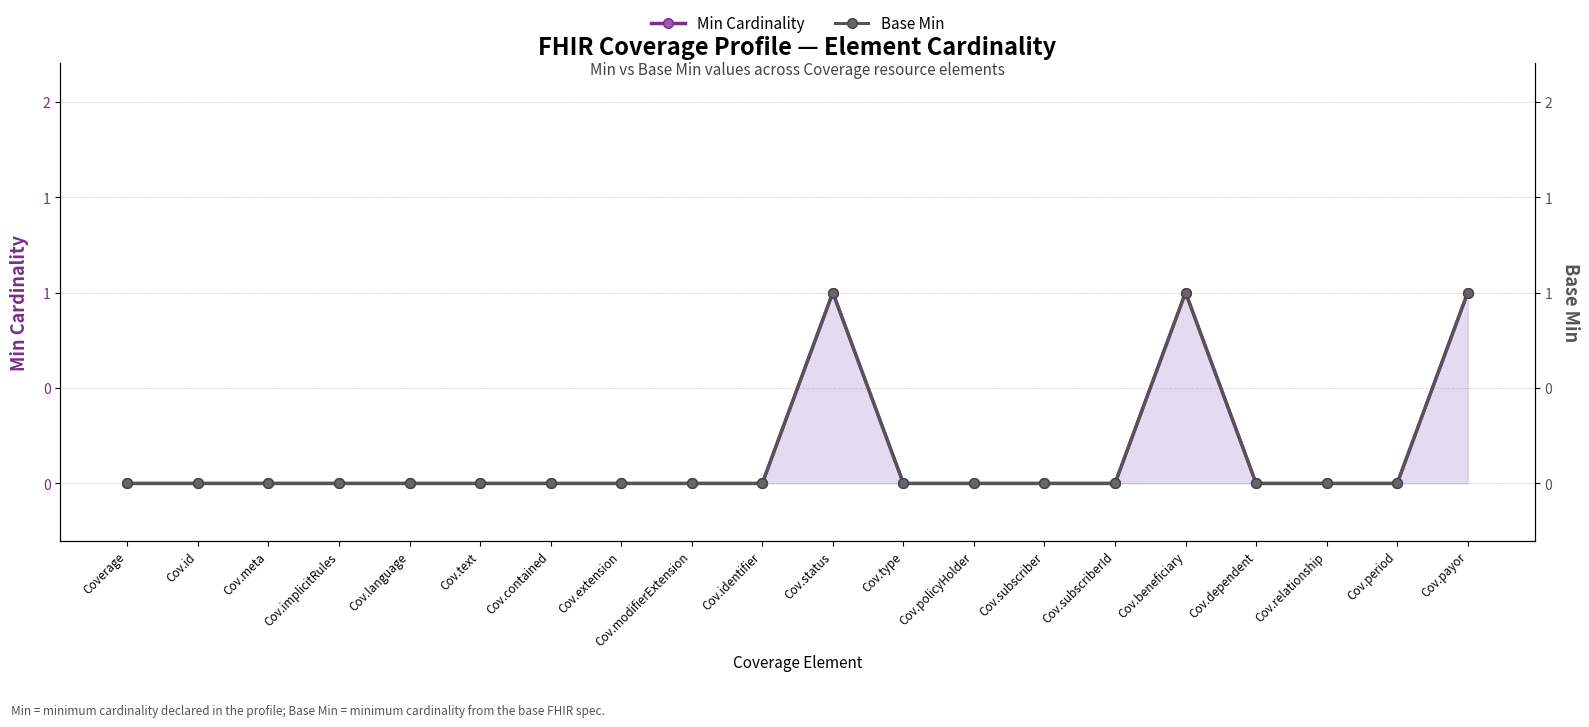

At which label does Base Min reach its peak?

Cov.status